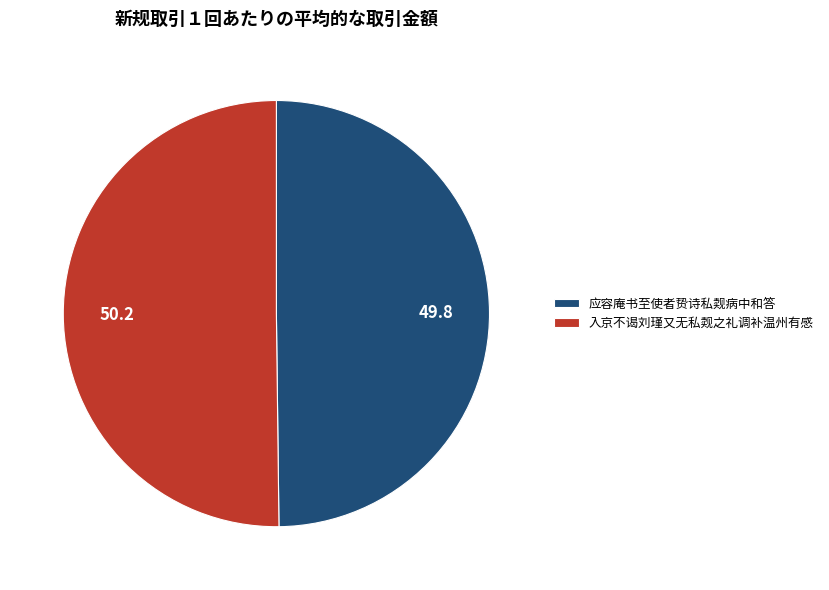

Do 入京不谒刘瑾又无私觌之礼调补温州有感 and 应容庵书至使者贽诗私觌病中和答 together represent more than half of the pie?

Yes